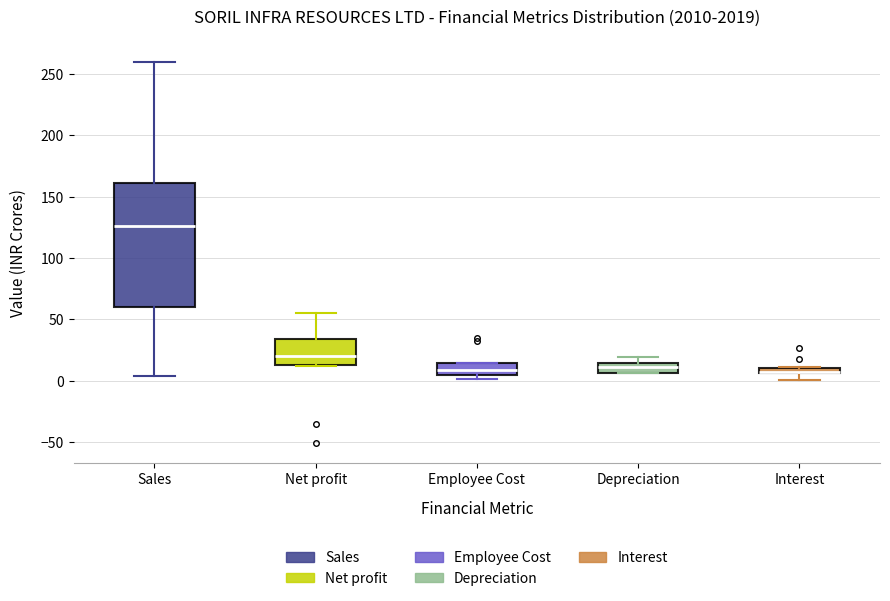

Which box is the tallest, from its lower edge to its upper edge?

Sales